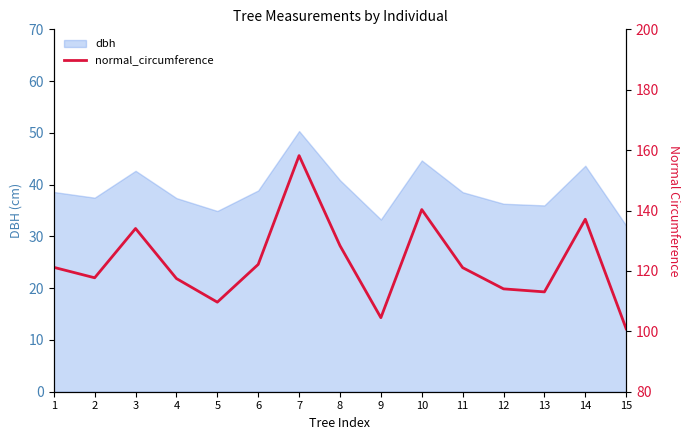

Which category has the highest value across all series?

7